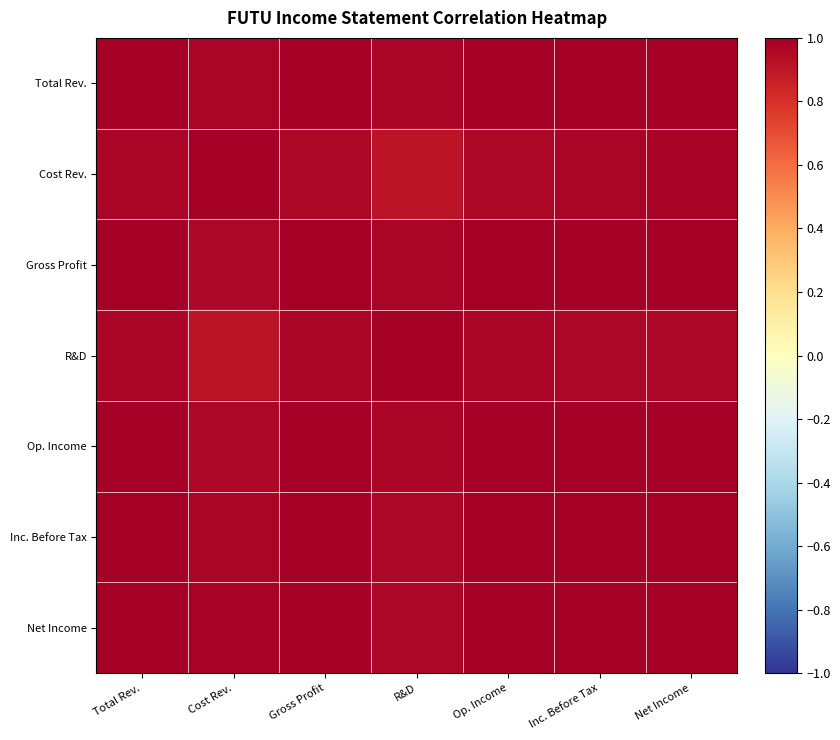

Reading right to left, transcribe all the data shown in this chart.

Total Rev.: Net Income=1.0	Inc. Before Tax=1.0	Op. Income=1.0	R&D=1.0	Gross Profit=1.0	Cost Rev.=1.0	Total Rev.=1.0
Cost Rev.: Net Income=1.0	Inc. Before Tax=1.0	Op. Income=1.0	R&D=0.9	Gross Profit=1.0	Cost Rev.=1.0	Total Rev.=1.0
Gross Profit: Net Income=1.0	Inc. Before Tax=1.0	Op. Income=1.0	R&D=1.0	Gross Profit=1.0	Cost Rev.=1.0	Total Rev.=1.0
R&D: Net Income=1.0	Inc. Before Tax=1.0	Op. Income=1.0	R&D=1.0	Gross Profit=1.0	Cost Rev.=0.9	Total Rev.=1.0
Op. Income: Net Income=1.0	Inc. Before Tax=1.0	Op. Income=1.0	R&D=1.0	Gross Profit=1.0	Cost Rev.=1.0	Total Rev.=1.0
Inc. Before Tax: Net Income=1.0	Inc. Before Tax=1.0	Op. Income=1.0	R&D=1.0	Gross Profit=1.0	Cost Rev.=1.0	Total Rev.=1.0
Net Income: Net Income=1.0	Inc. Before Tax=1.0	Op. Income=1.0	R&D=1.0	Gross Profit=1.0	Cost Rev.=1.0	Total Rev.=1.0